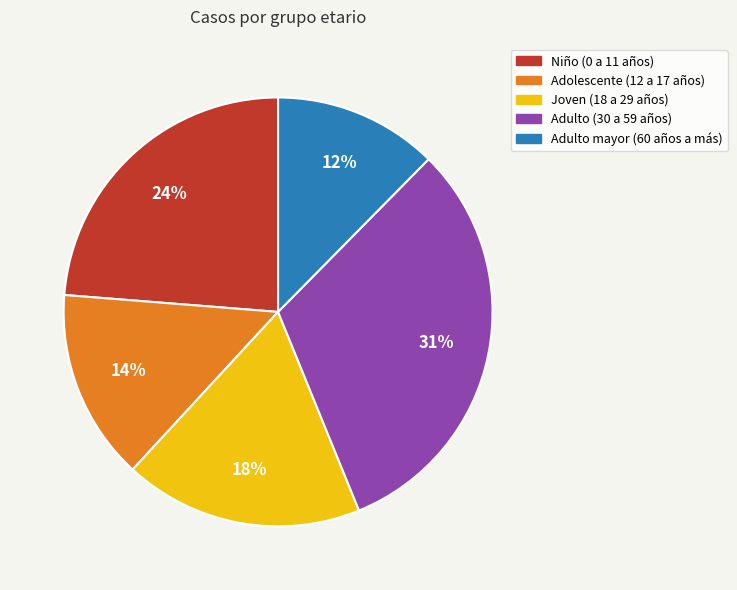

Is the sum of Adulto (30 a 59 años) and Adulto mayor (60 años a más) greater than half?

No